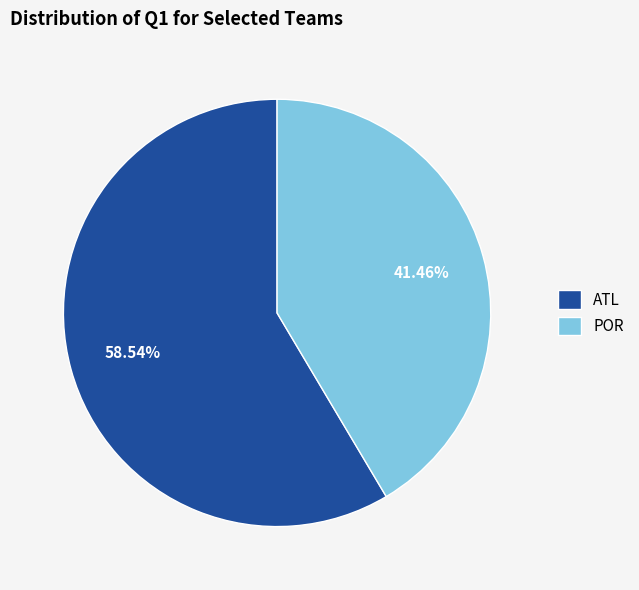

Is there a majority slice in this chart?

Yes